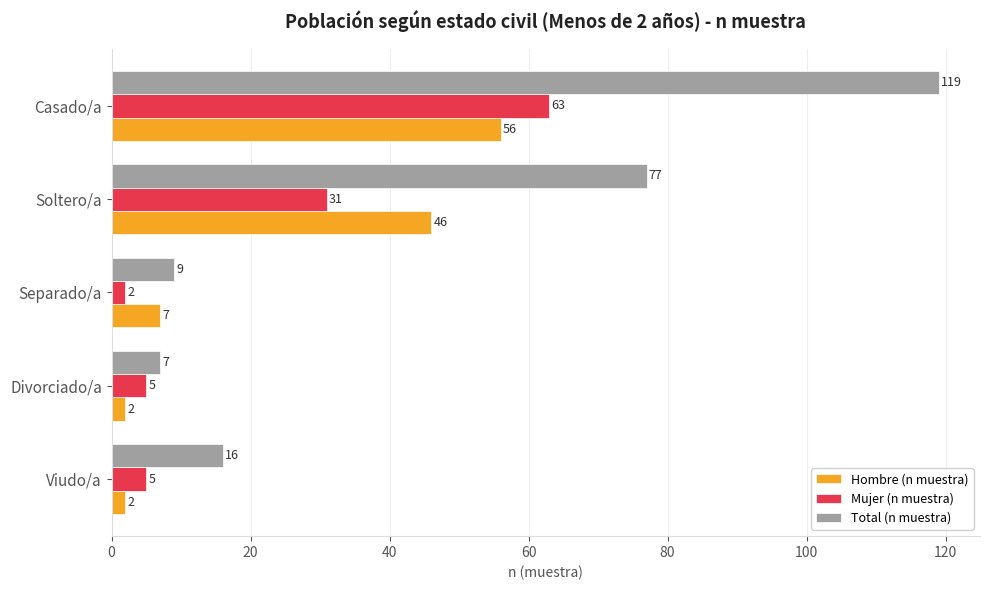

Which series has the largest range (max minus min)?

Total (n muestra)